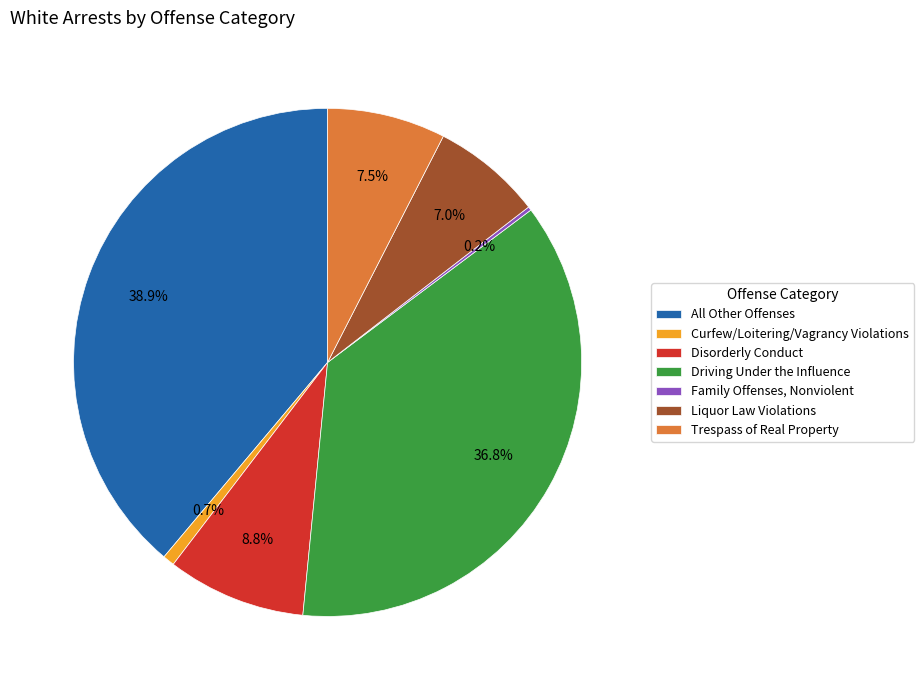

True or false: Liquor Law Violations accounts for 7% of the total.

True